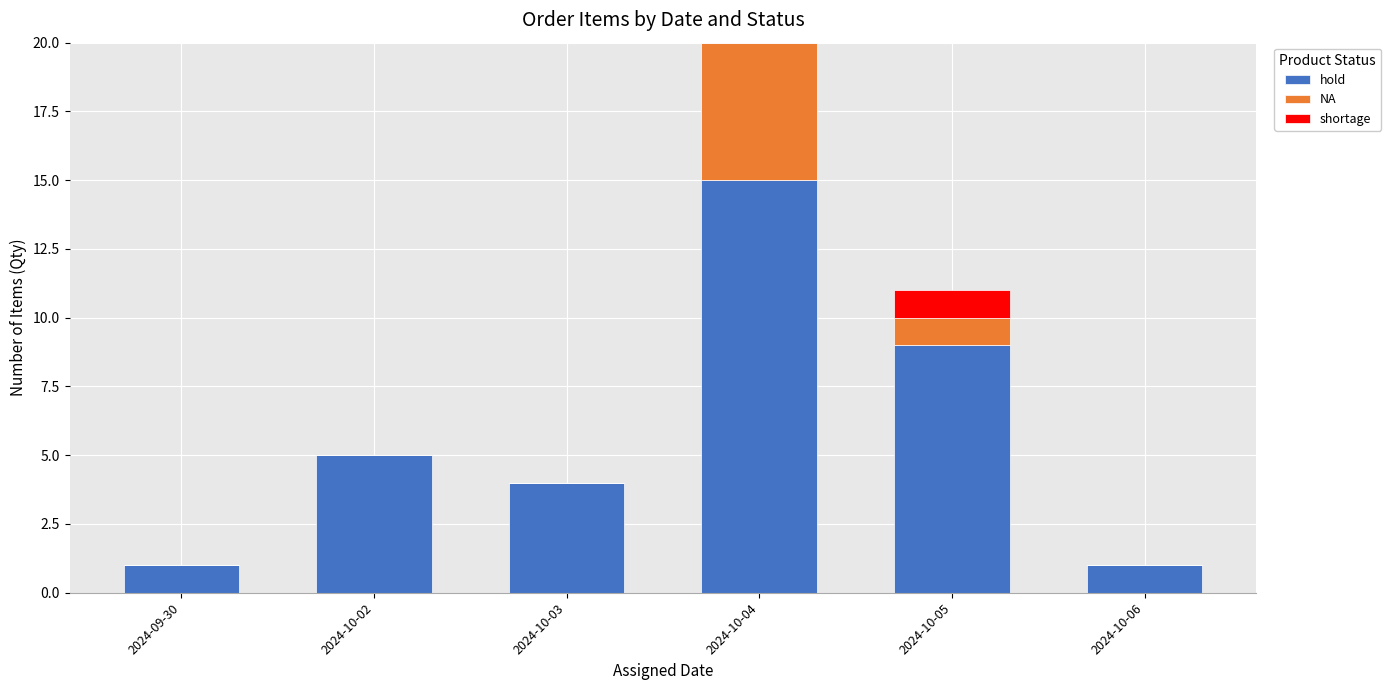

True or false: hold has a value of 1 at 2024-09-30.

True